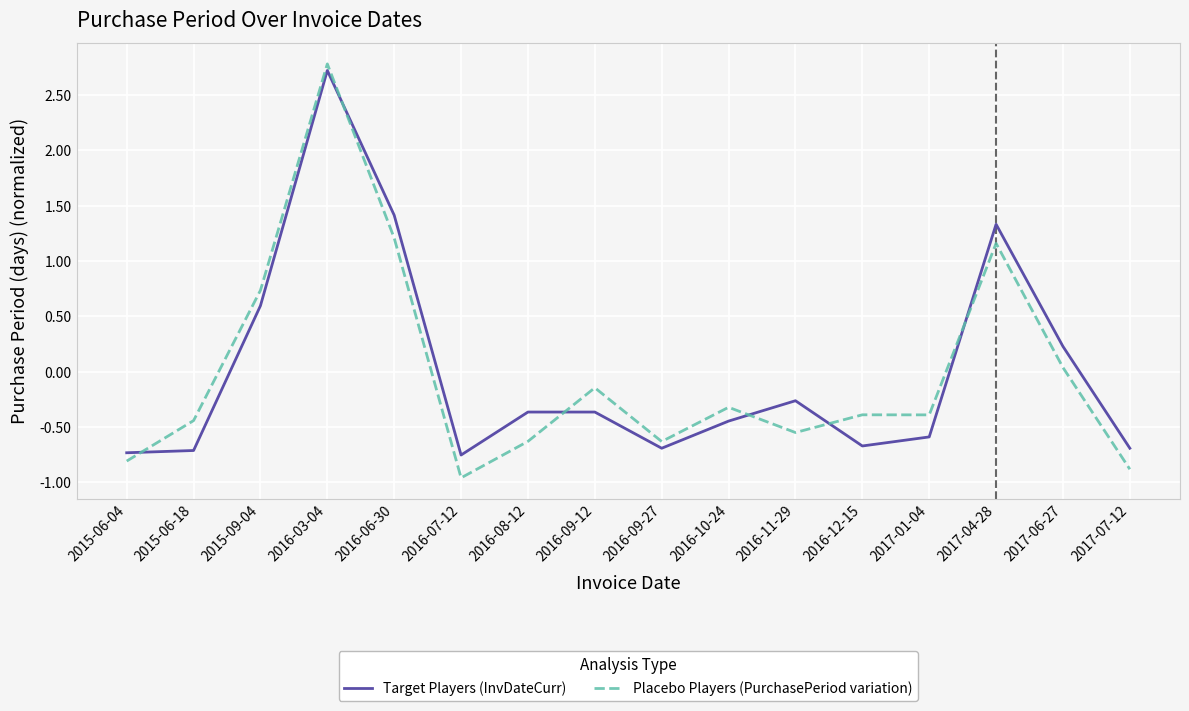

At which category does Target Players (InvDateCurr) reach its first local peak?

2016-03-04